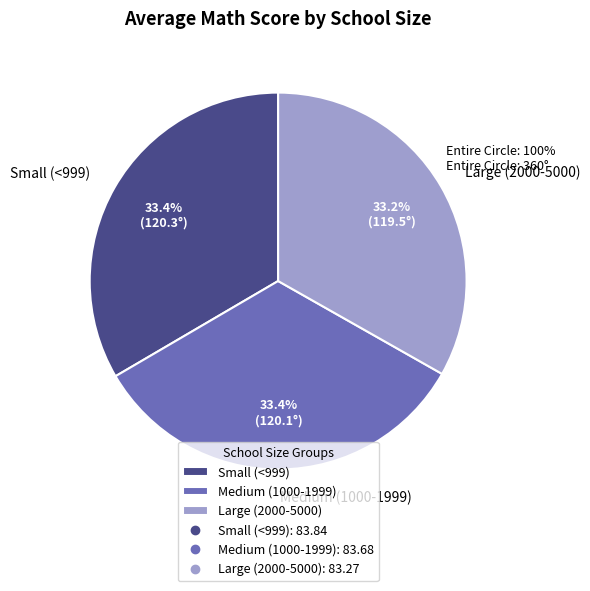

To the nearest percent, what is the average slice percentage?

33%